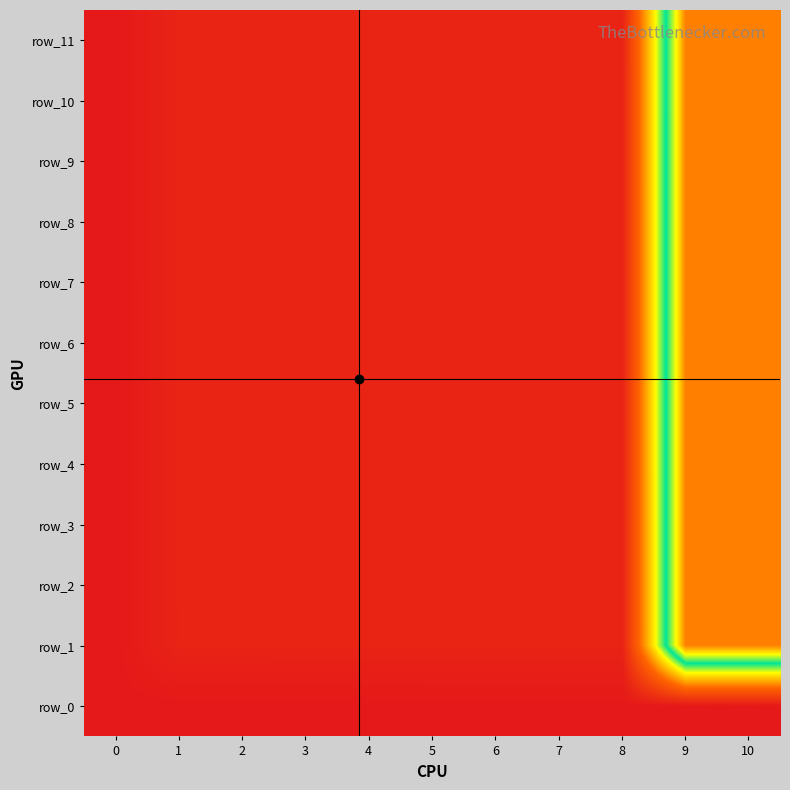

What is the difference between the maximum and minimum values in the row_7 series?

45608